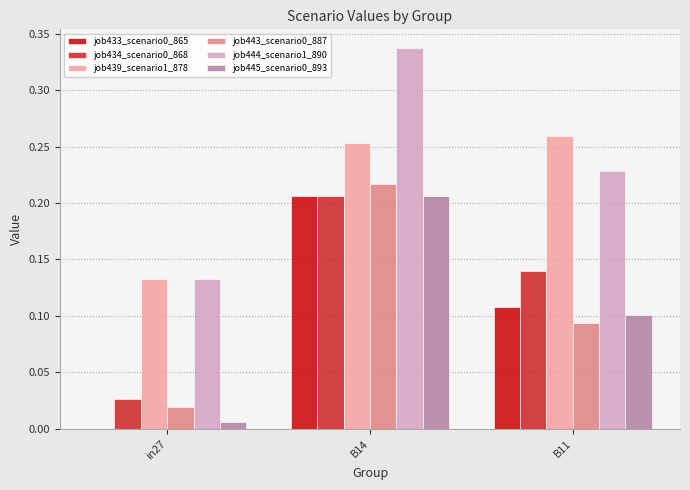

What is the sum of all job444_scenario1_890 values?

0.7